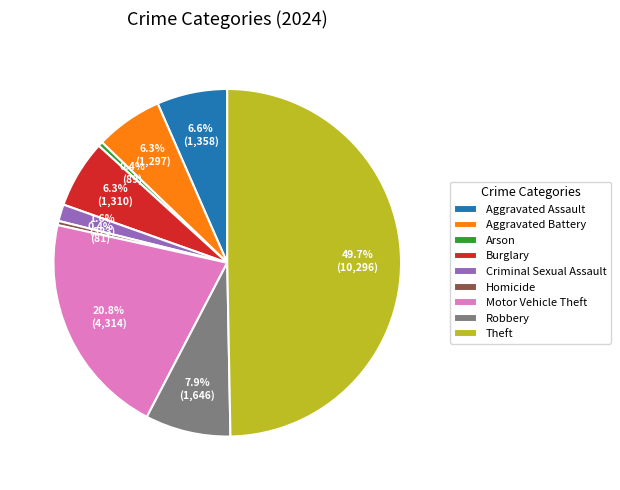

What is the total percentage of Motor Vehicle Theft and Criminal Sexual Assault?

22.4%